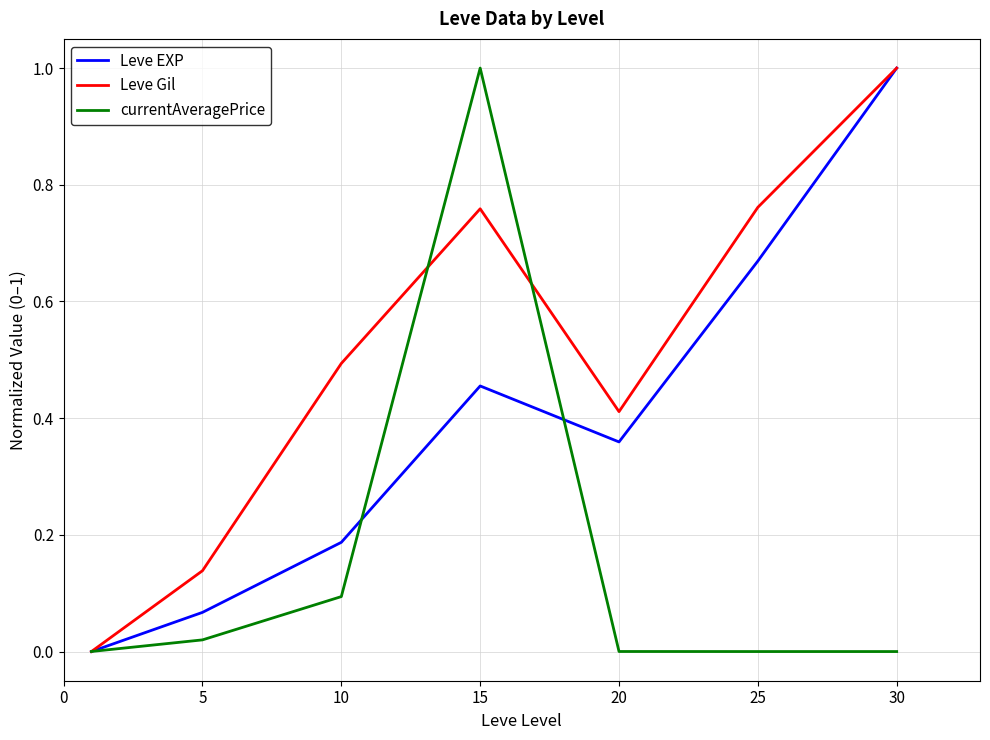

True or false: currentAveragePrice has more than 0 points higher than both neighbors.

True